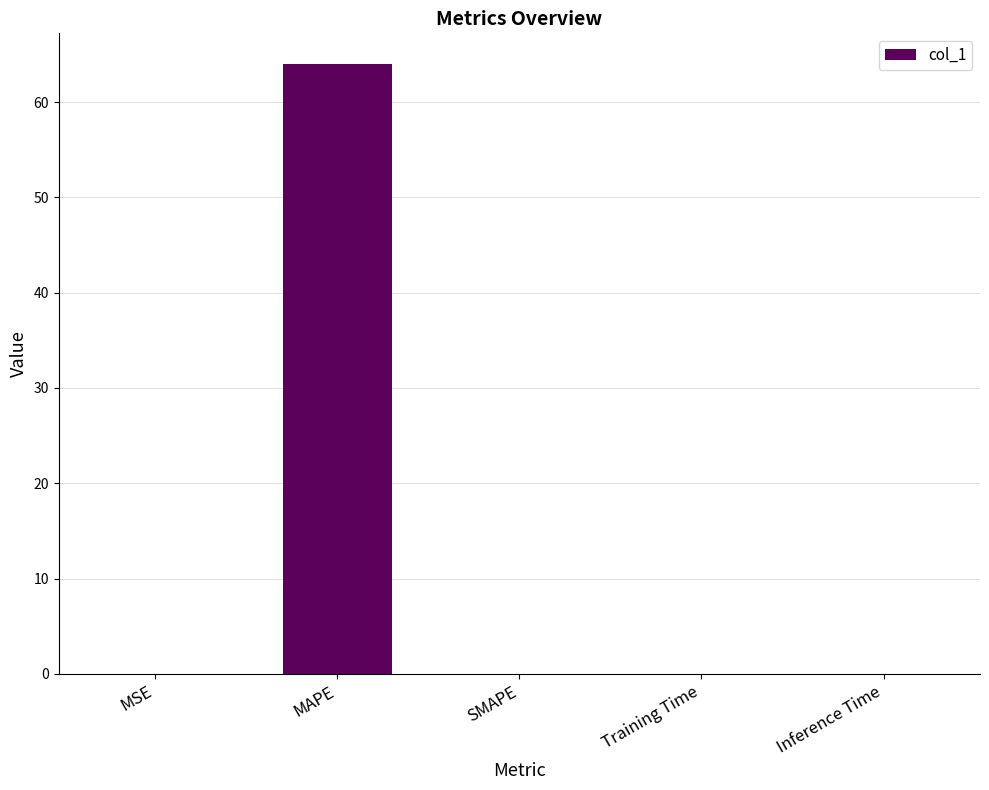

Are the bars horizontal?

No